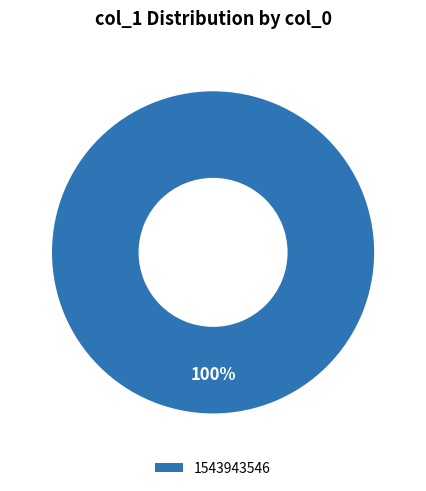

Does any single category account for the majority?

Yes